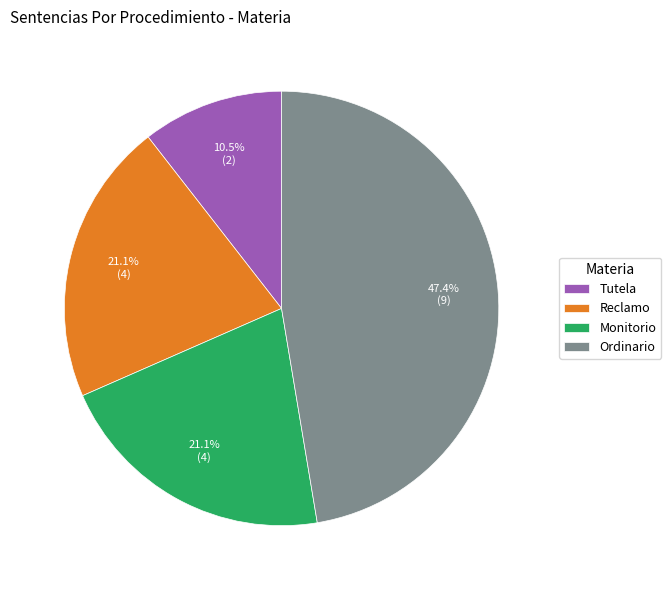

What percentage is NOT represented by Monitorio?

78.9%